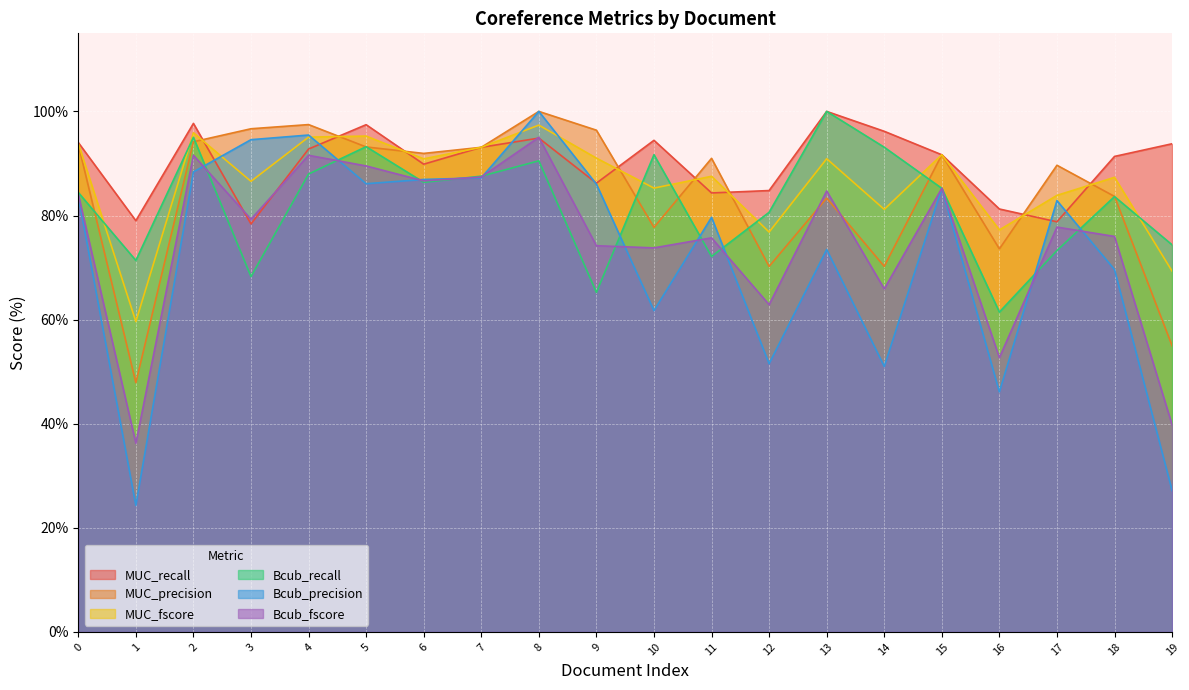

Reading left to right, extract all data points from this chart.

MUC_recall: 94.0	79.0	97.7	78.4	92.8	97.4	89.9	93.1	94.9	86.2	94.4	84.3	84.8	100.0	96.2	91.7	81.2	78.8	91.4	93.8
MUC_precision: 93.7	47.9	94.2	96.7	97.5	93.2	91.9	93.1	100.0	96.4	77.7	91.0	70.2	83.3	70.2	91.7	73.6	89.7	83.7	55.0
MUC_fscore: 93.8	59.6	95.9	86.6	95.1	95.3	90.9	93.1	97.4	91.0	85.3	87.5	76.8	90.9	81.2	91.7	77.2	83.9	87.3	69.3
Bcub_recall: 84.4	71.4	95.0	68.3	88.0	93.2	86.4	87.6	90.5	65.2	91.7	72.1	80.6	100.0	93.1	85.2	61.4	73.3	83.6	74.4
Bcub_precision: 83.7	24.3	88.4	94.6	95.5	86.1	86.9	87.2	100.0	86.0	61.7	79.7	51.5	73.5	51.0	85.2	46.1	82.9	69.6	27.2
Bcub_fscore: 84.1	36.2	91.6	79.3	91.6	89.5	86.7	87.4	95.0	74.2	73.8	75.7	62.9	84.7	65.9	85.2	52.7	77.8	76.0	39.8